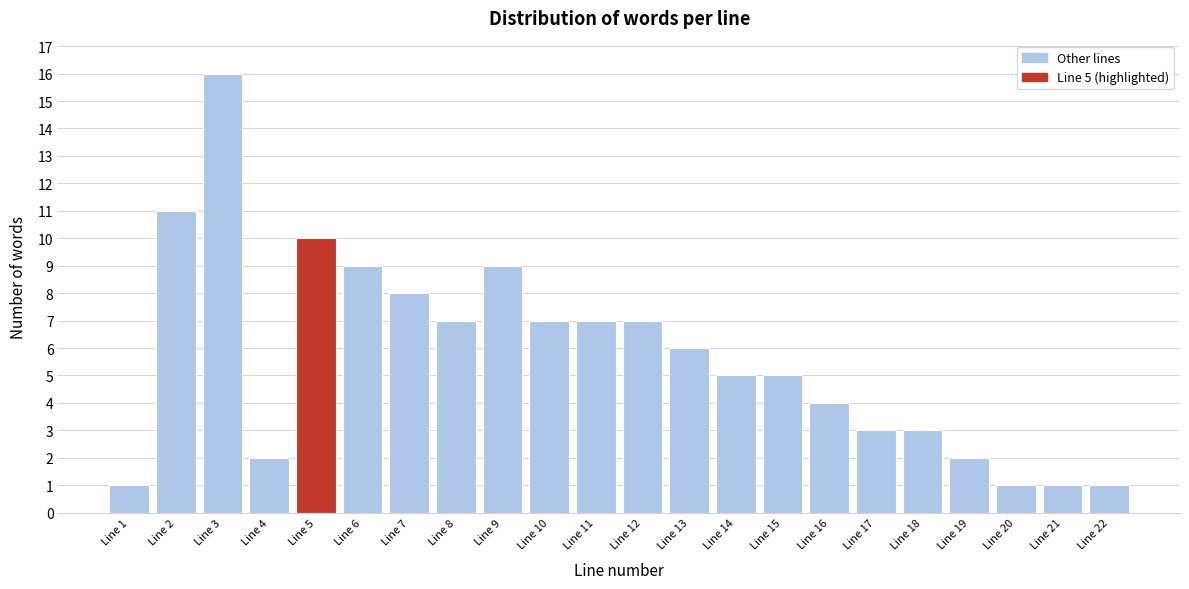

Reading left to right, what are all the values shown in this chart?

Line 1=1	Line 2=11	Line 3=16	Line 4=2	Line 5=10	Line 6=9	Line 7=8	Line 8=7	Line 9=9	Line 10=7	Line 11=7	Line 12=7	Line 13=6	Line 14=5	Line 15=5	Line 16=4	Line 17=3	Line 18=3	Line 19=2	Line 20=1	Line 21=1	Line 22=1